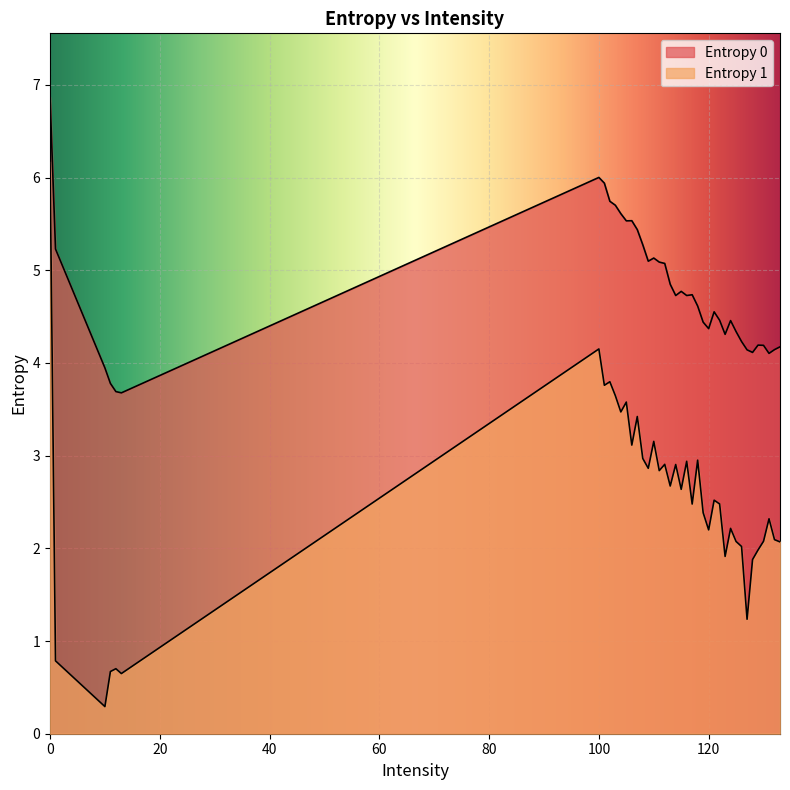

In Entropy 0, how many points are lower than both neighbors (excluding endpoints)?

9